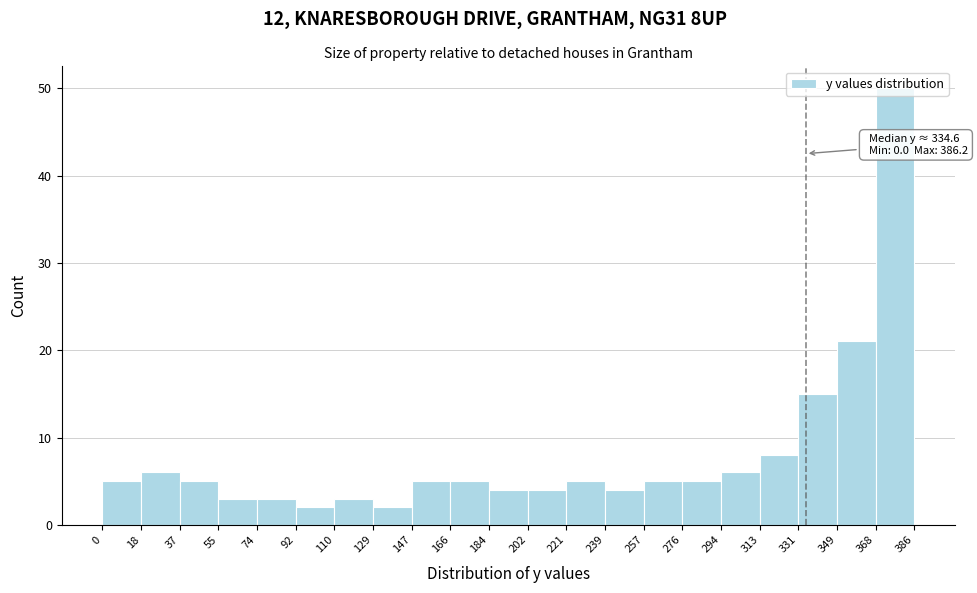

Over which range of the x-axis is the bar tallest?

368 to 386